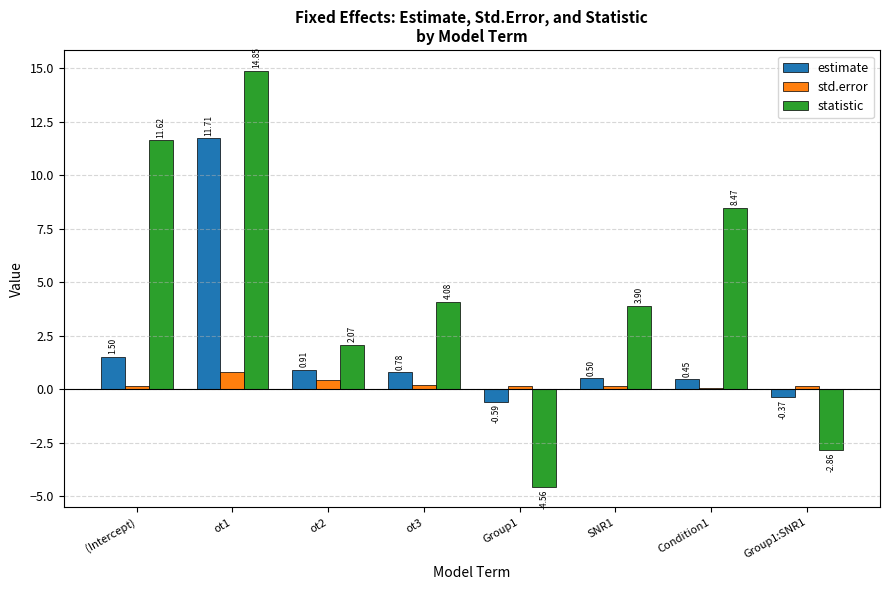

Between ot2 and Group1:SNR1, which series saw the biggest shift?

statistic